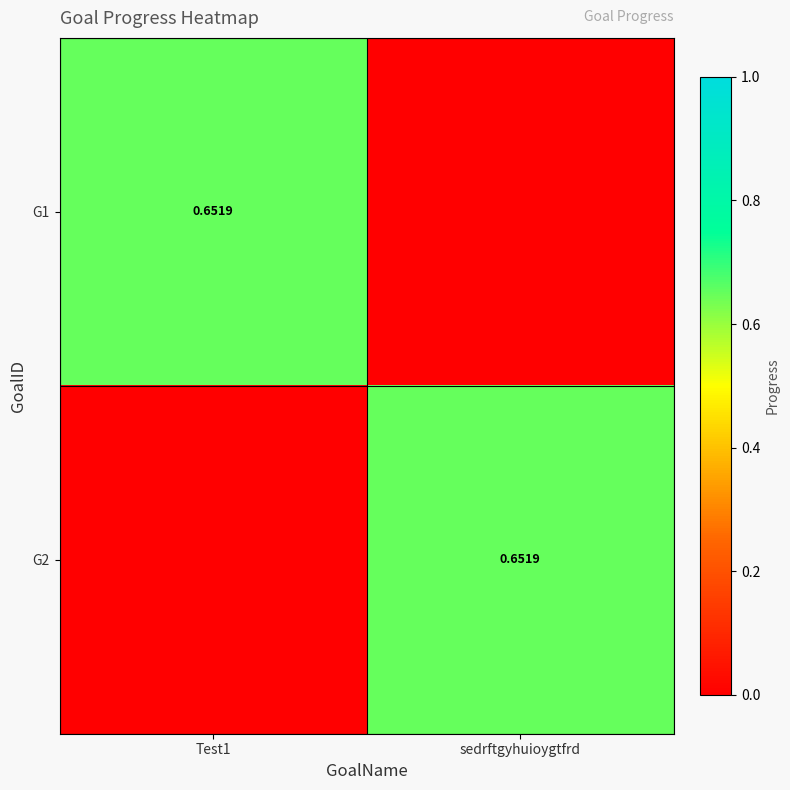

List the labels in order of G1 value, largest first.

Test1, sedrftgyhuioygtfrd